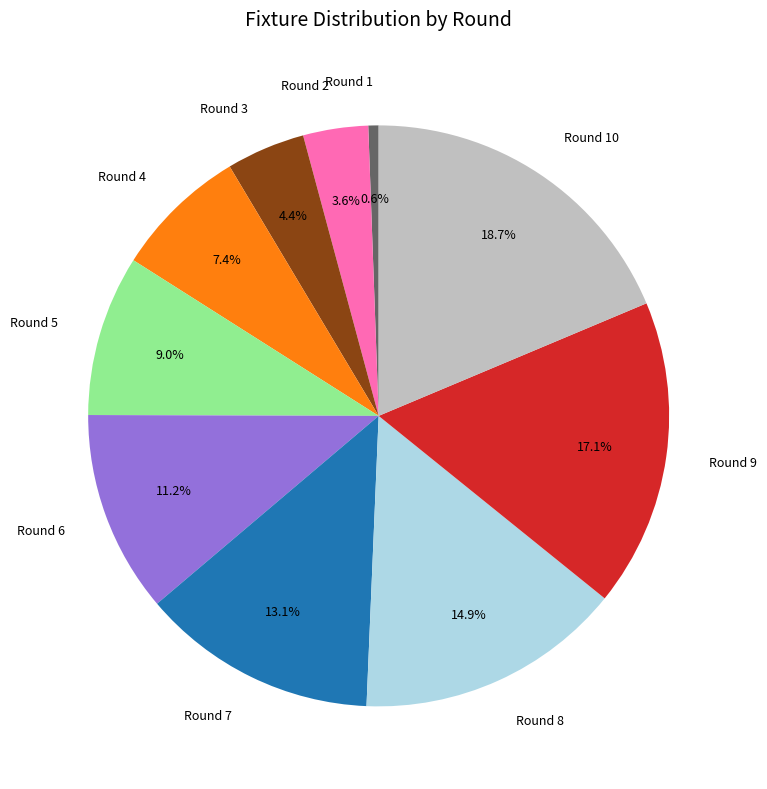

How many slices are in this pie chart?

10